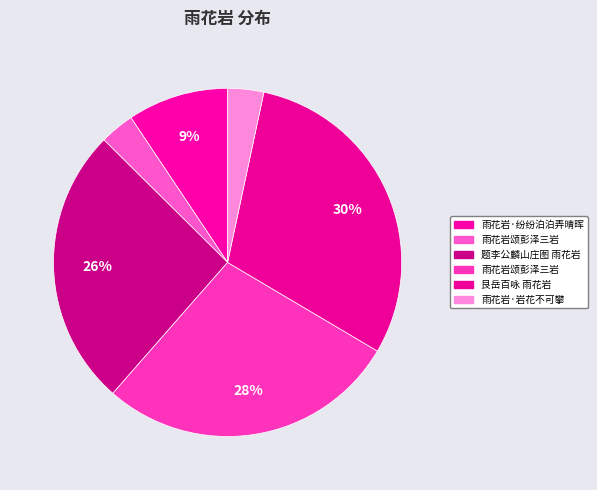

How many slices are in this pie chart?

6